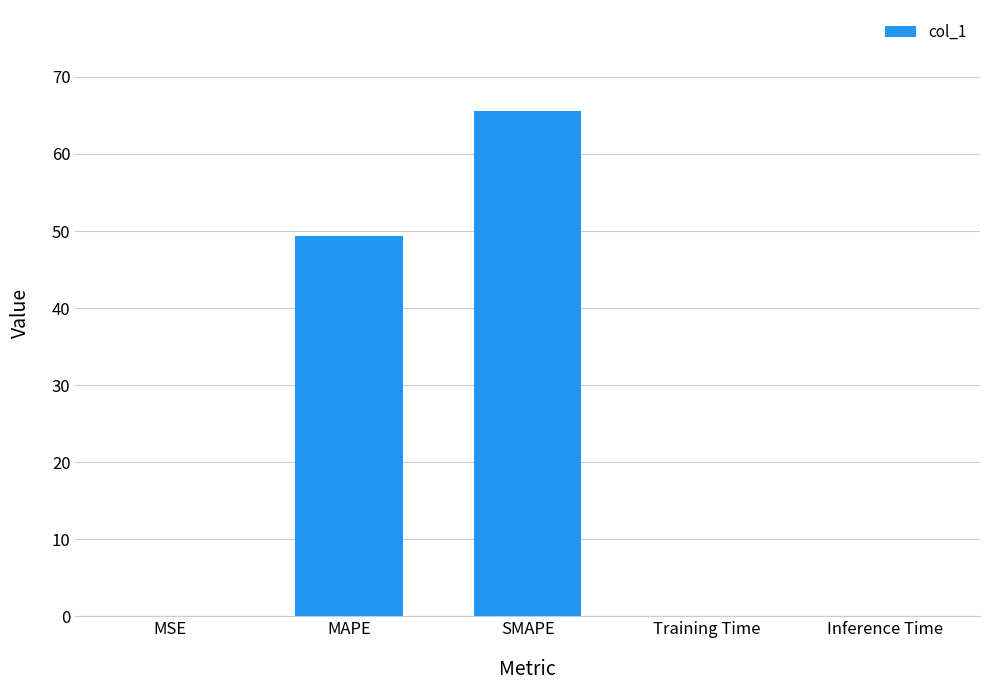

Which label corresponds to the largest value in the chart?

SMAPE